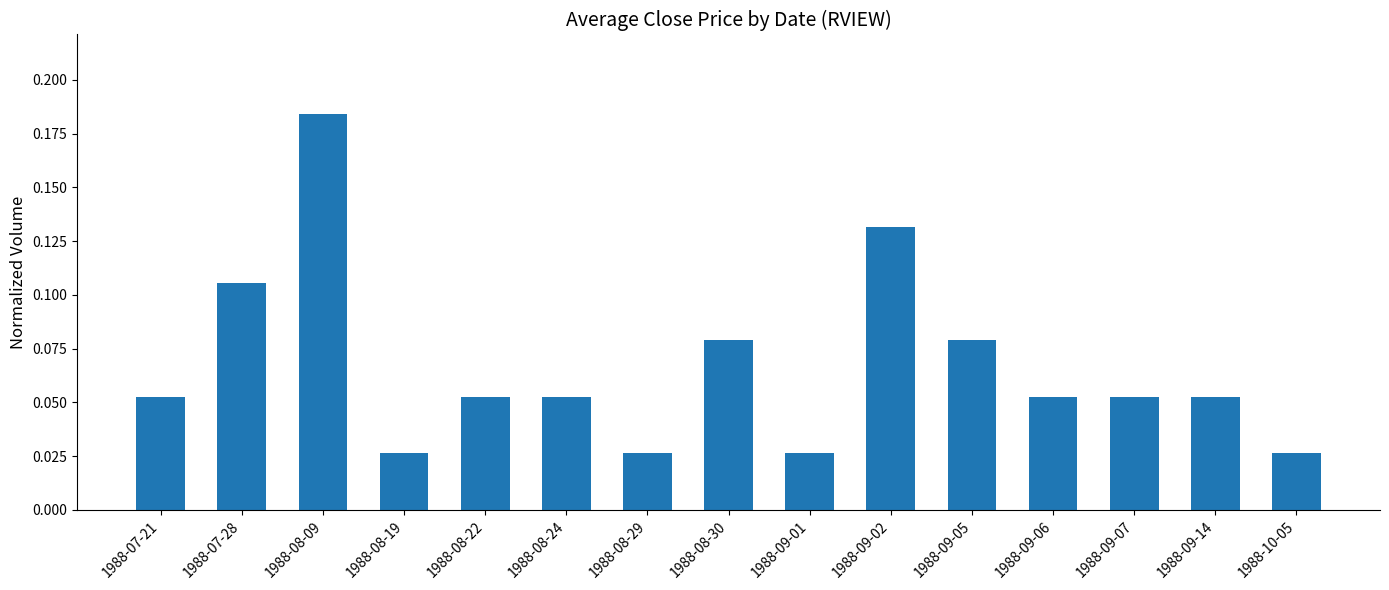

What is the label of the 3rd bar from the left?

1988-08-09